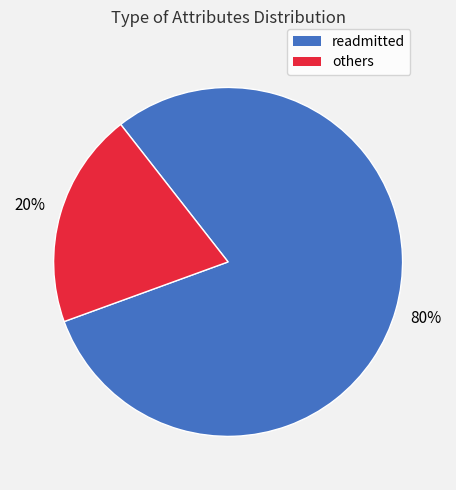

To the nearest percent, what is the difference between the largest and smallest slice percentages?

60%